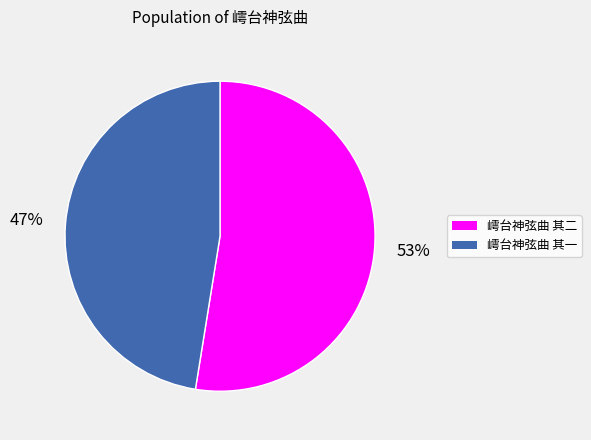

Which has a higher value, 嶀台神弦曲 其一 or 嶀台神弦曲 其二?

嶀台神弦曲 其二